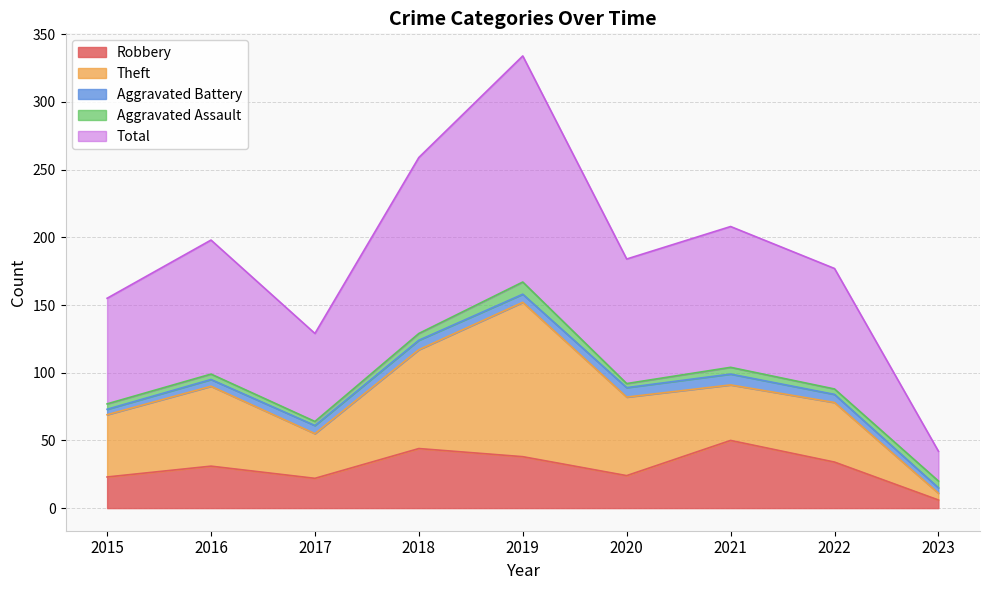

Rank the categories by Theft value from highest to lowest.

2019, 2018, 2016, 2020, 2015, 2022, 2021, 2017, 2023